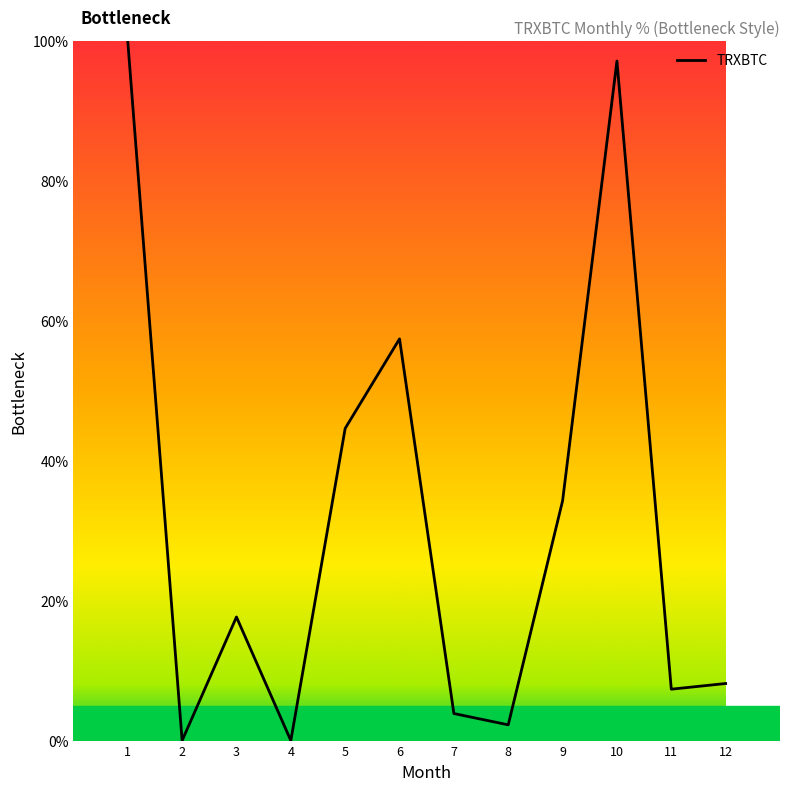

What value does the data have at 9?

34.3